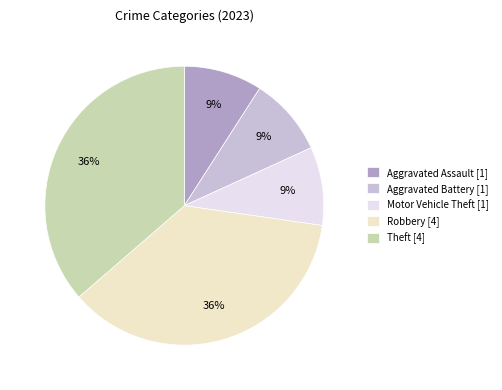

What percentage is the Aggravated Assault [1] slice, to the nearest percent?

9%